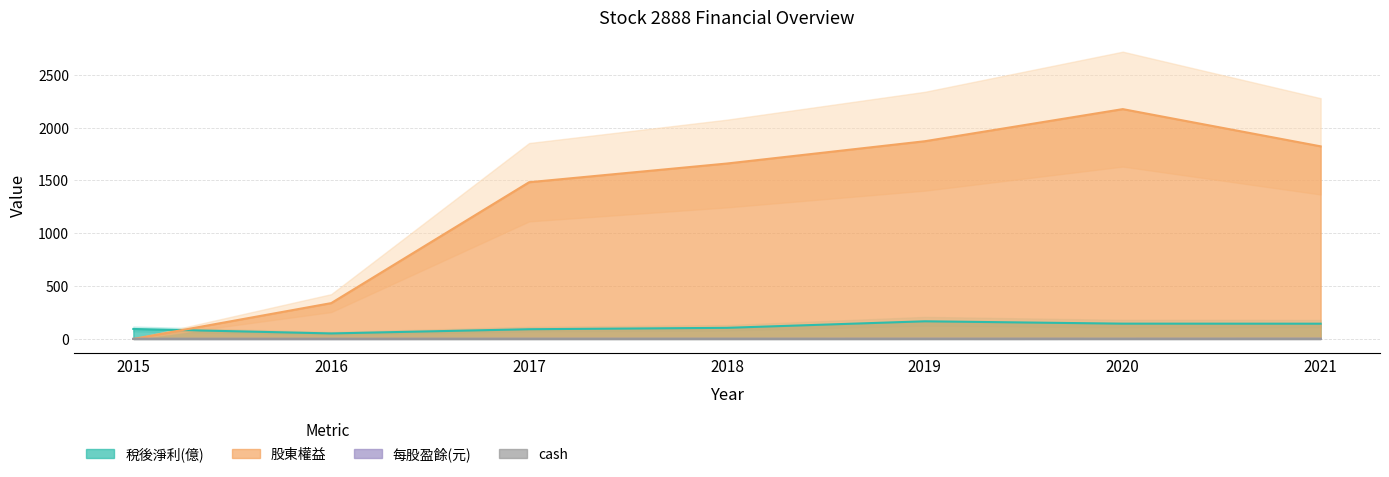

Which series changed the most between 2016 and 2017?

股東權益